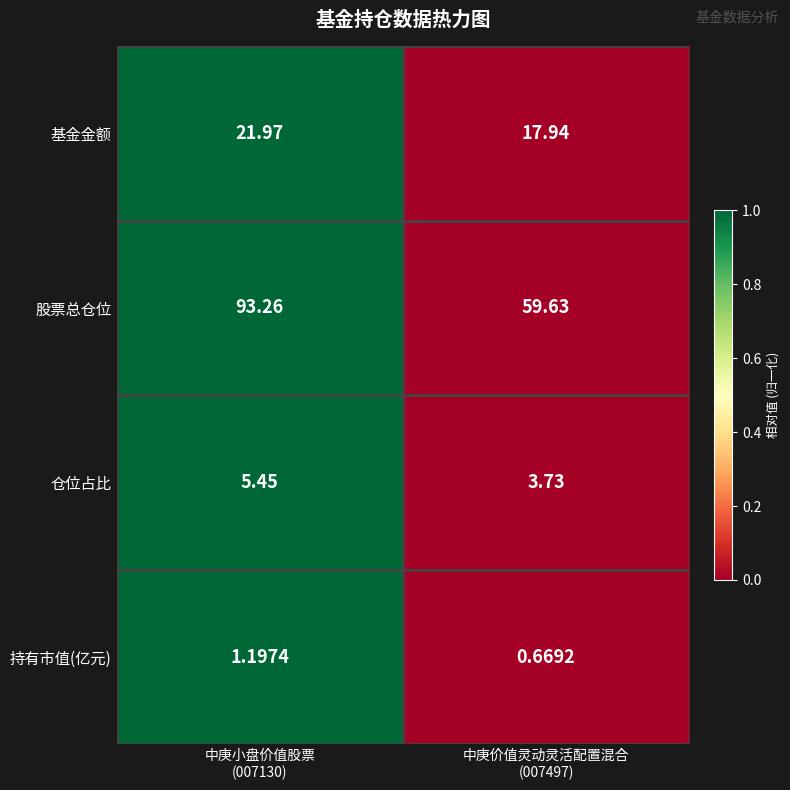

Which series has the largest total across all categories?

股票总仓位